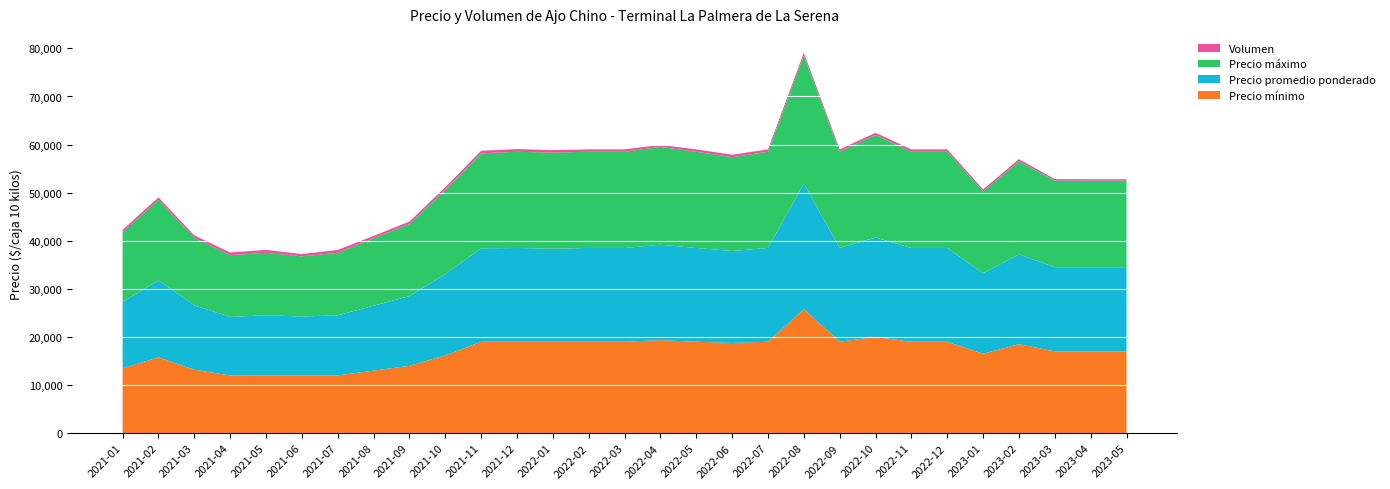

Reading left to right, extract all data points from this chart.

Precio mínimo: 2021-01=13500	2021-02=15750	2021-03=13167	2021-04=12000	2021-05=12000	2021-06=12000	2021-07=12000	2021-08=13000	2021-09=14000	2021-10=16167	2021-11=19000	2021-12=19000	2022-01=19000	2022-02=19000	2022-03=19000	2022-04=19333	2022-05=19000	2022-06=18750	2022-07=19000	2022-08=25750	2022-09=19000	2022-10=20000	2022-11=19000	2022-12=19000	2023-01=16500	2023-02=18500	2023-03=17000	2023-04=17000	2023-05=17000
Precio promedio ponderado: 2021-01=13800	2021-02=16000	2021-03=13400	2021-04=12167	2021-05=12500	2021-06=12250	2021-07=12500	2021-08=13500	2021-09=14500	2021-10=16900	2021-11=19417	2021-12=19500	2022-01=19333	2022-02=19500	2022-03=19500	2022-04=19833	2022-05=19500	2022-06=19125	2022-07=19500	2022-08=26125	2022-09=19500	2022-10=20667	2022-11=19500	2022-12=19500	2023-01=16750	2023-02=18667	2023-03=17500	2023-04=17500	2023-05=17500
Precio máximo: 2021-01=14500	2021-02=16750	2021-03=14000	2021-04=12833	2021-05=13000	2021-06=12500	2021-07=13000	2021-08=14000	2021-09=15000	2021-10=17500	2021-11=19750	2021-12=20000	2022-01=20000	2022-02=20000	2022-03=20000	2022-04=20333	2022-05=20000	2022-06=19500	2022-07=20000	2022-08=26625	2022-09=20000	2022-10=21333	2022-11=20000	2022-12=20000	2023-01=17000	2023-02=19333	2023-03=18000	2023-04=18000	2023-05=18000
Volumen: 2021-01=480	2021-02=520	2021-03=552	2021-04=565	2021-05=600	2021-06=480	2021-07=600	2021-08=500	2021-09=500	2021-10=567	2021-11=550	2021-12=560	2022-01=520	2022-02=500	2022-03=500	2022-04=447	2022-05=500	2022-06=510	2022-07=500	2022-08=560	2022-09=500	2022-10=450	2022-11=500	2022-12=500	2023-01=440	2023-02=470	2023-03=330	2023-04=300	2023-05=300